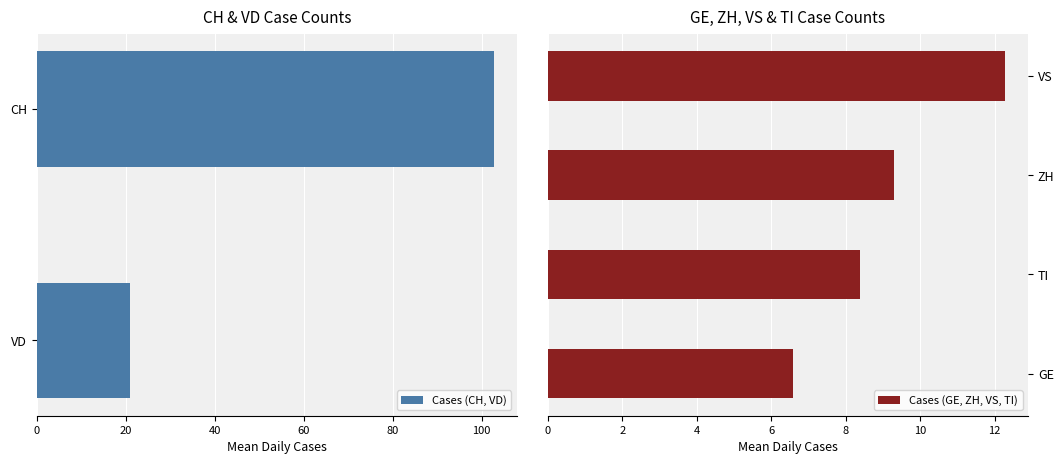

Is it true that Cases (CH, VD) equals 12.9 at VD?

False